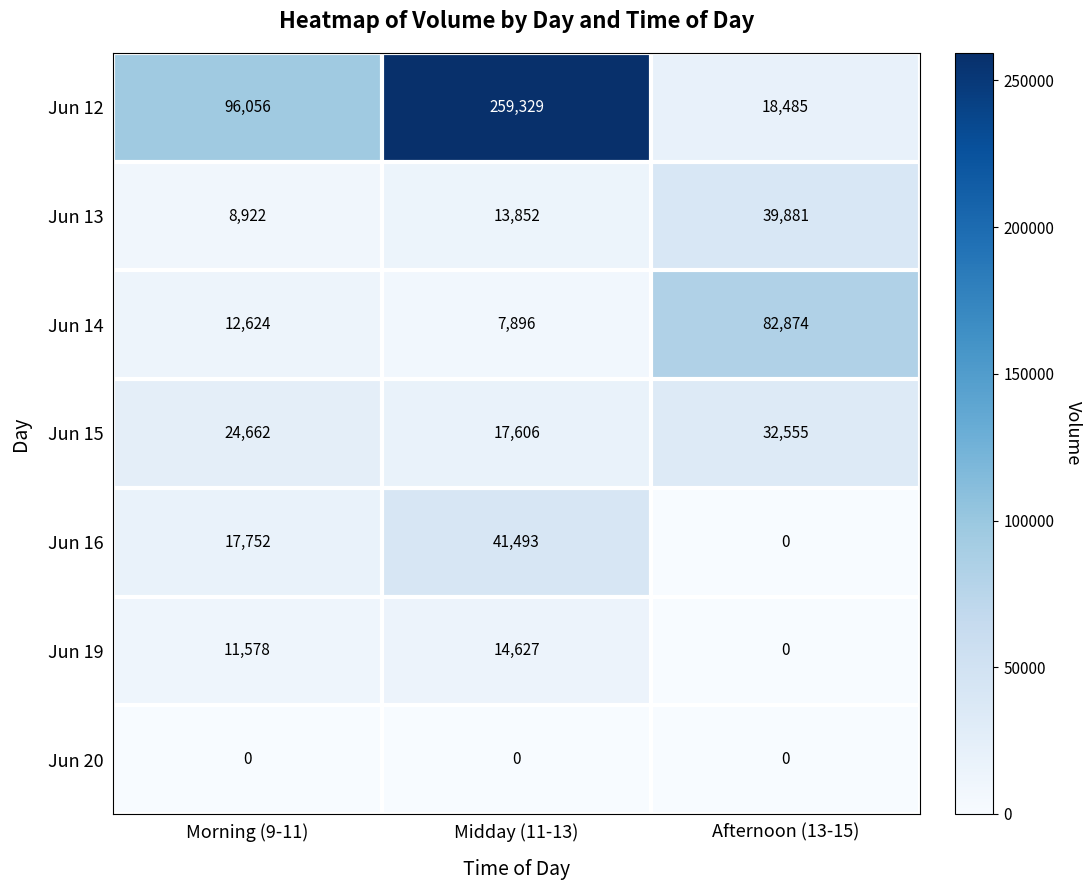

What is the difference between the highest and lowest values at Midday (11-13)?

259329